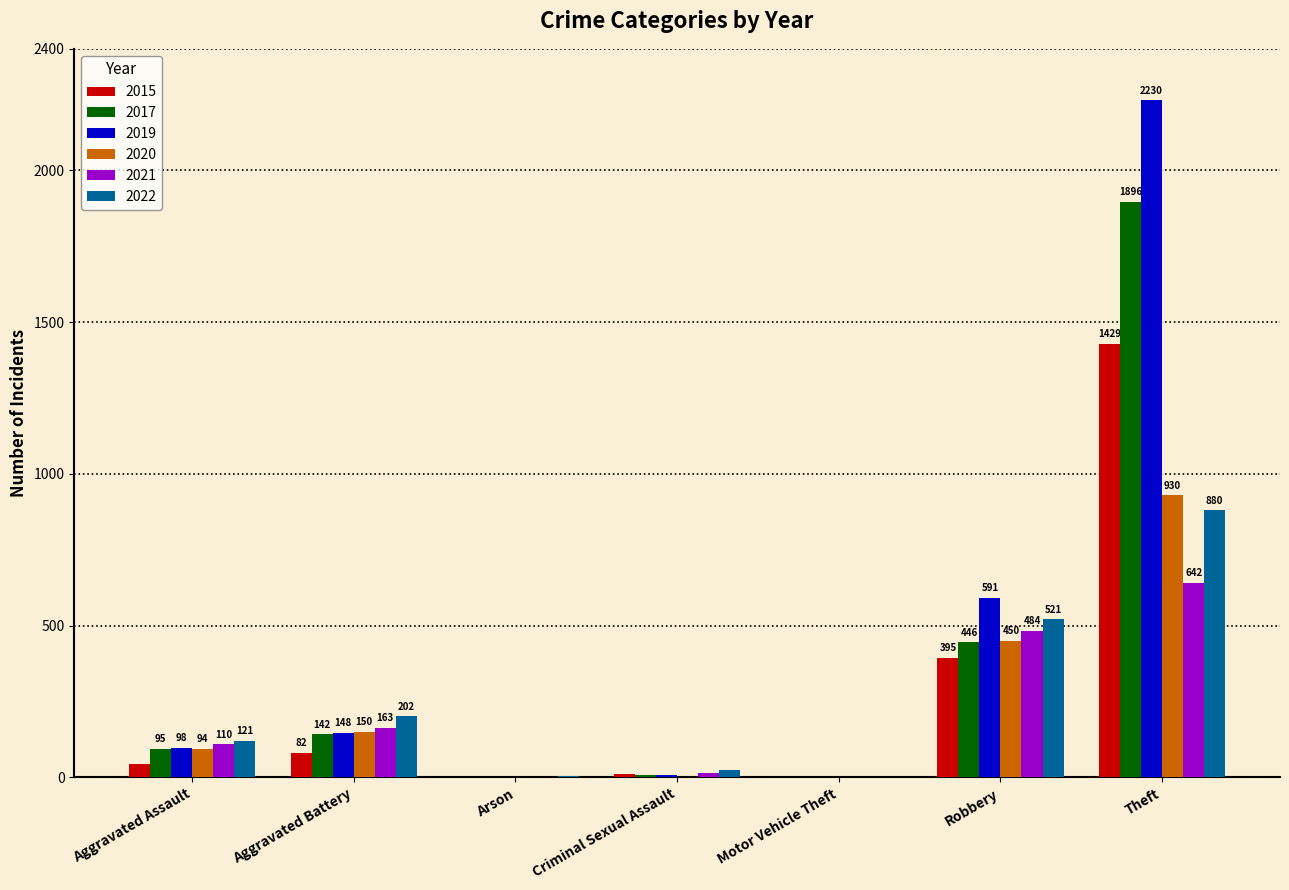

Read the 2020 value at Theft.

930